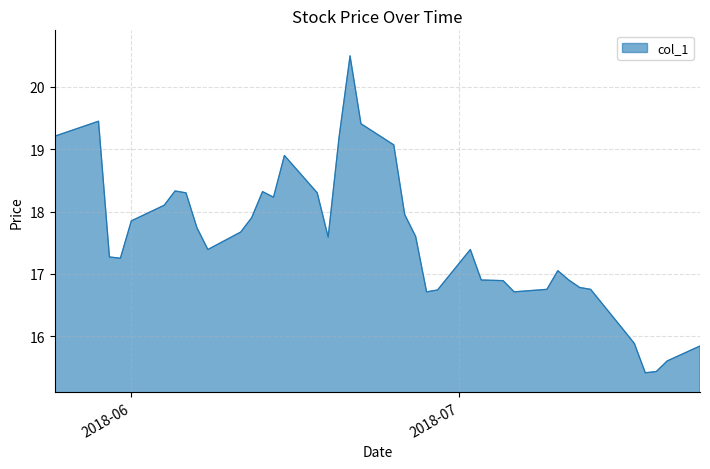

What is the maximum value shown in the chart?

20.5